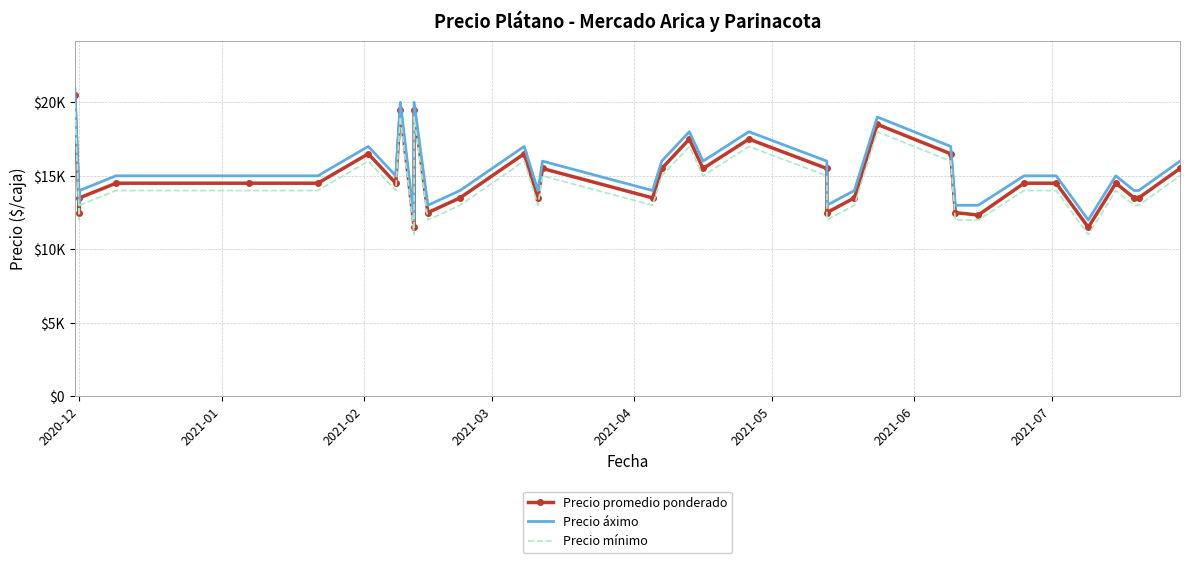

How many interior local valleys does the Precio mínimo series have?

9